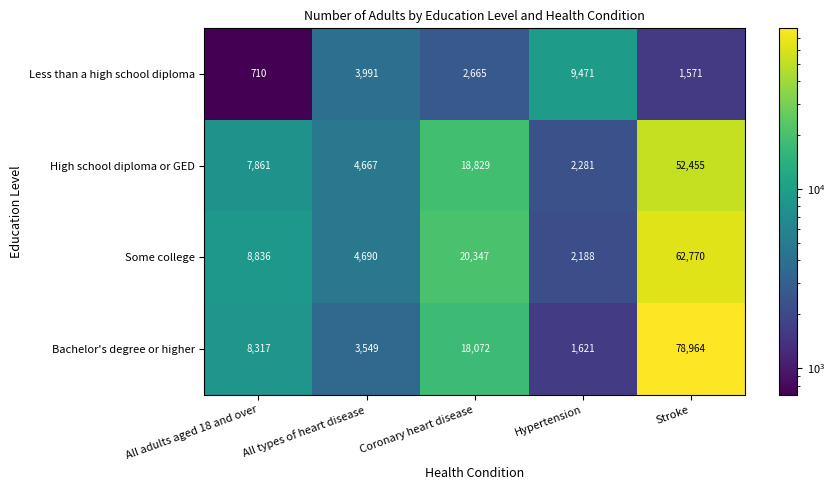

Reading left to right, extract all data points from this chart.

Less than a high school diploma: 710	3991	2665	9471	1571
High school diploma or GED: 7861	4667	18829	2281	52455
Some college: 8836	4690	20347	2188	62770
Bachelor's degree or higher: 8317	3549	18072	1621	78964